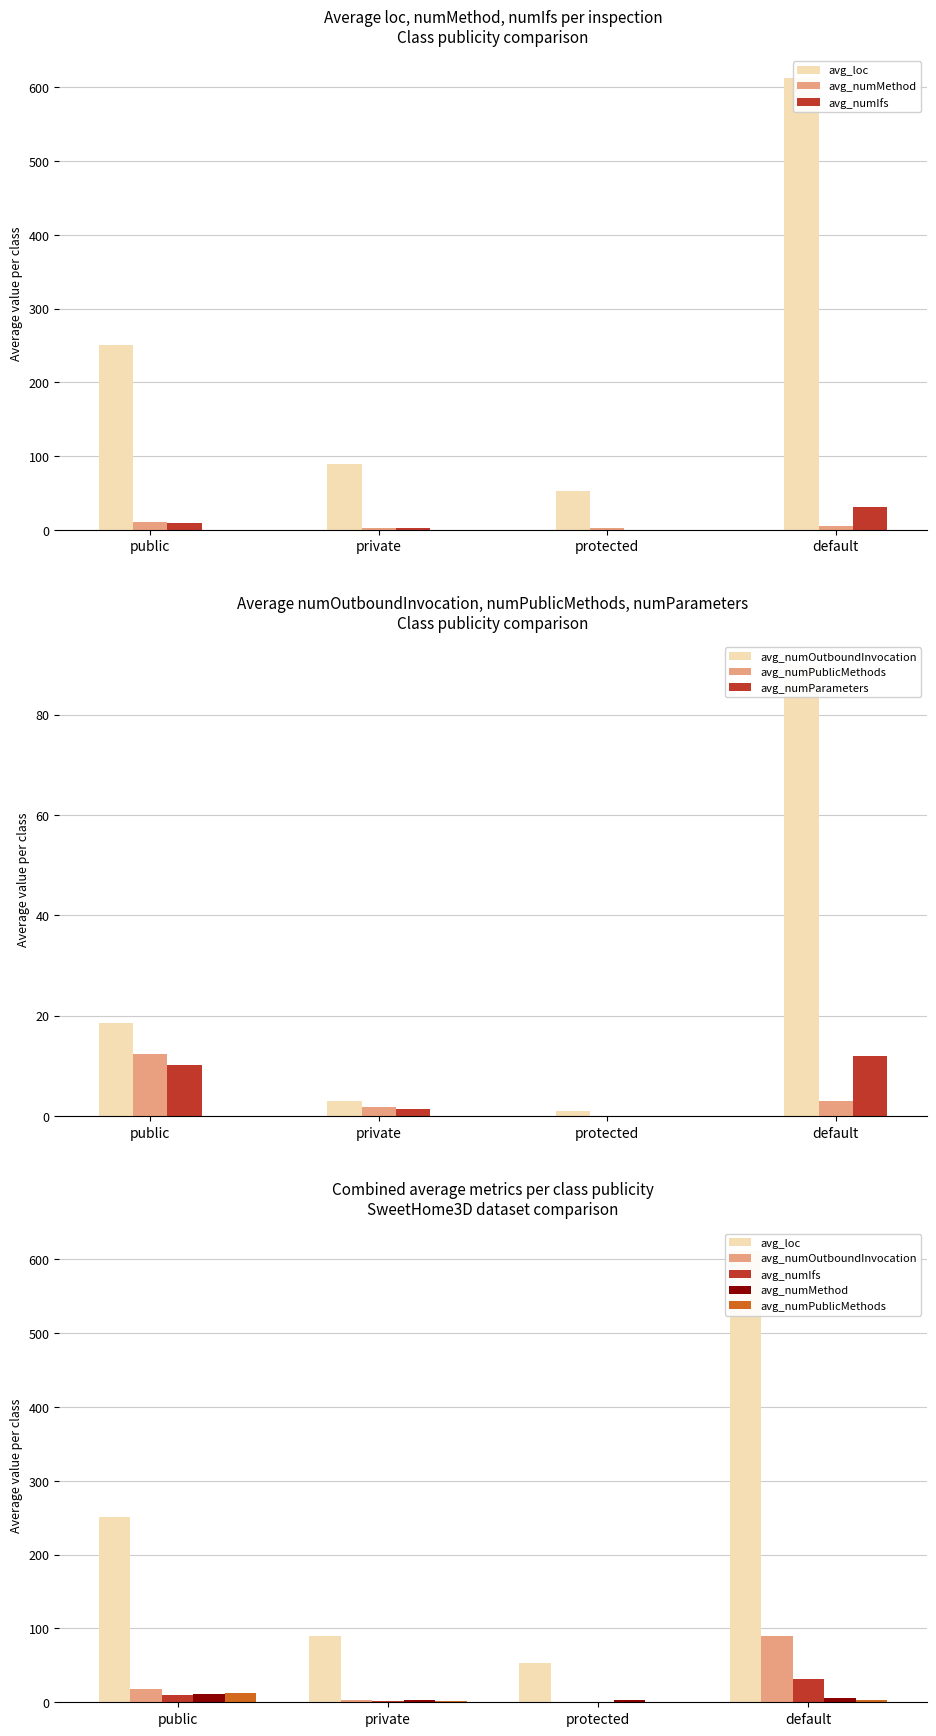

Reading left to right, transcribe all the data shown in this chart.

avg_loc: public=251.3	private=89.2	protected=53.0	default=612.0
avg_numMethod: public=11.2	private=2.8	protected=3.0	default=6.0
avg_numIfs: public=10.1	private=2.3	protected=0.0	default=31.0
avg_numOutboundInvocation: public=18.5	private=3.1	protected=1.0	default=90.0
avg_numPublicMethods: public=12.3	private=1.9	protected=0.0	default=3.0
avg_numParameters: public=10.2	private=1.4	protected=0.0	default=12.0